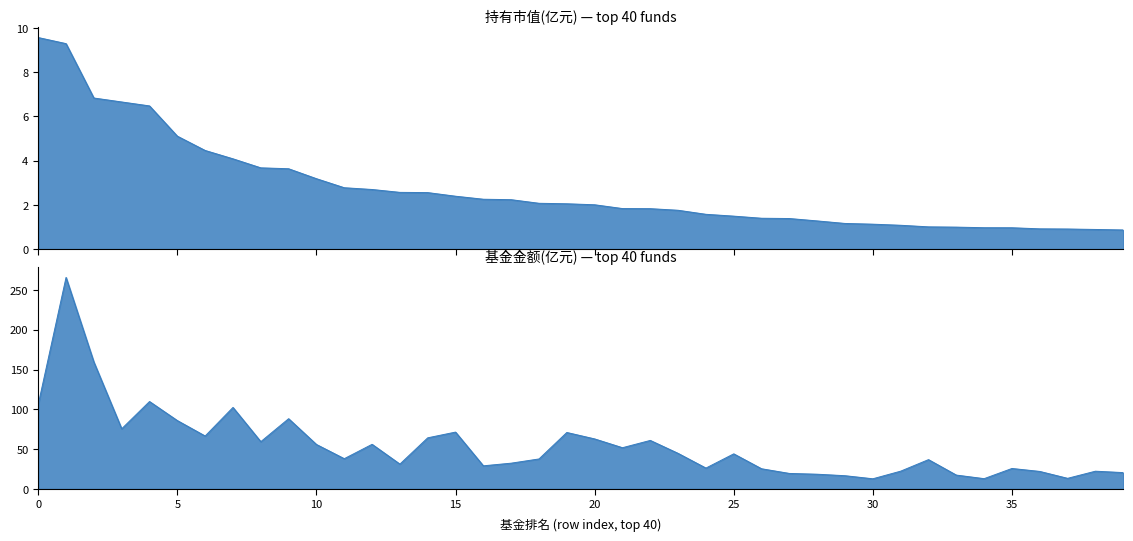

Which category has the lowest value in the 基金金额 series?

30